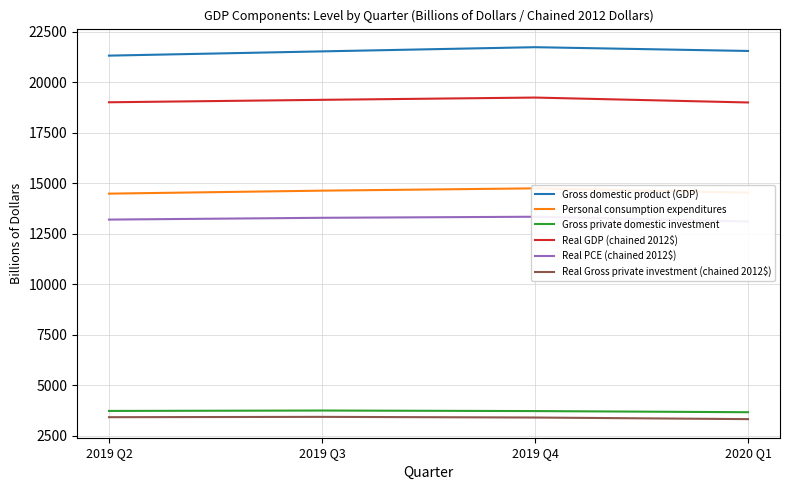

List the labels in order of Real Gross private investment (chained 2012$) value, largest first.

2019 Q3, 2019 Q2, 2019 Q4, 2020 Q1